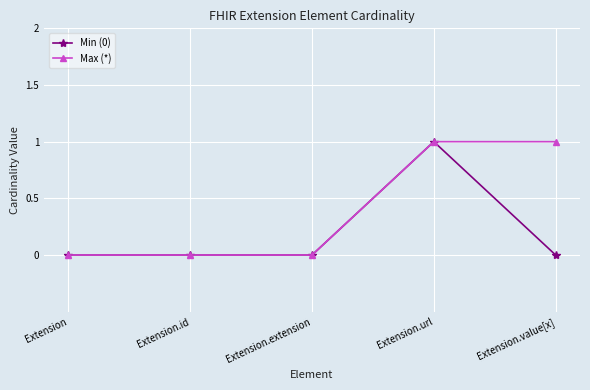

Which series has the largest total across all categories?

Max (*)